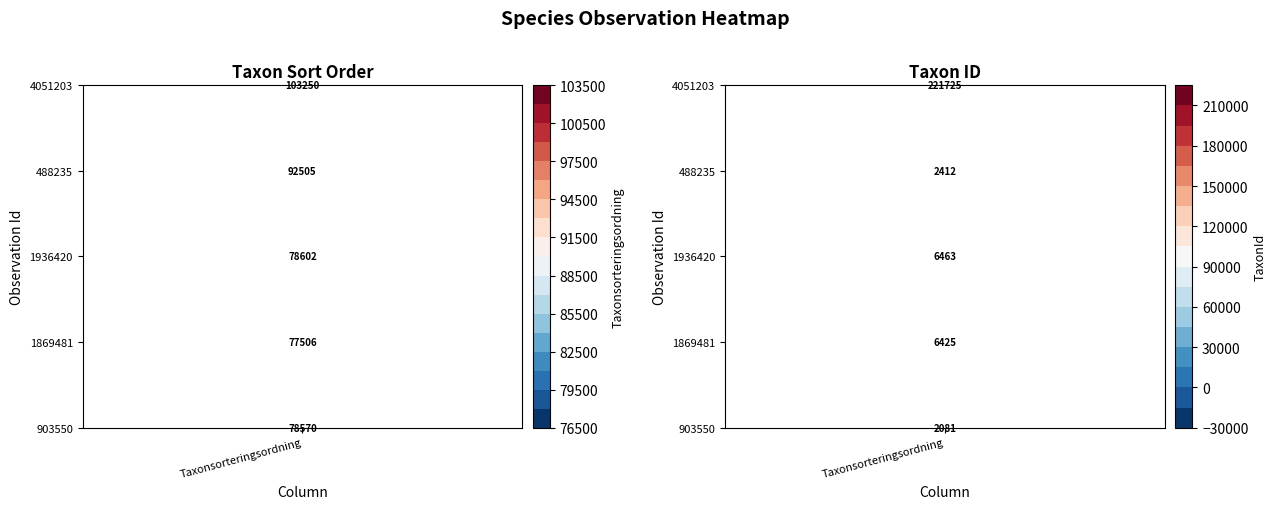

Is it true that 488235 equals 92505 at 0?

True